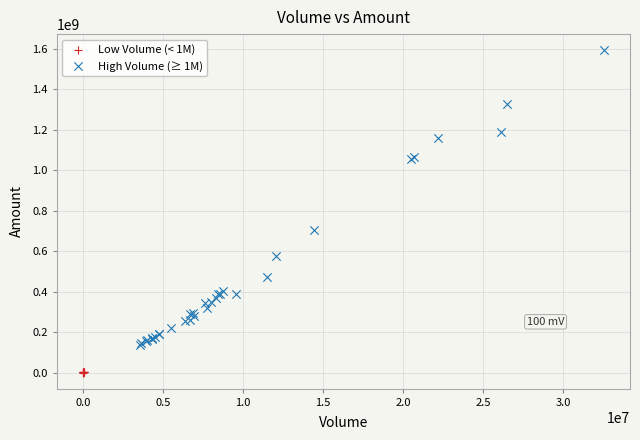

Which series contains the highest Y value?

High Volume (≥ 1M)